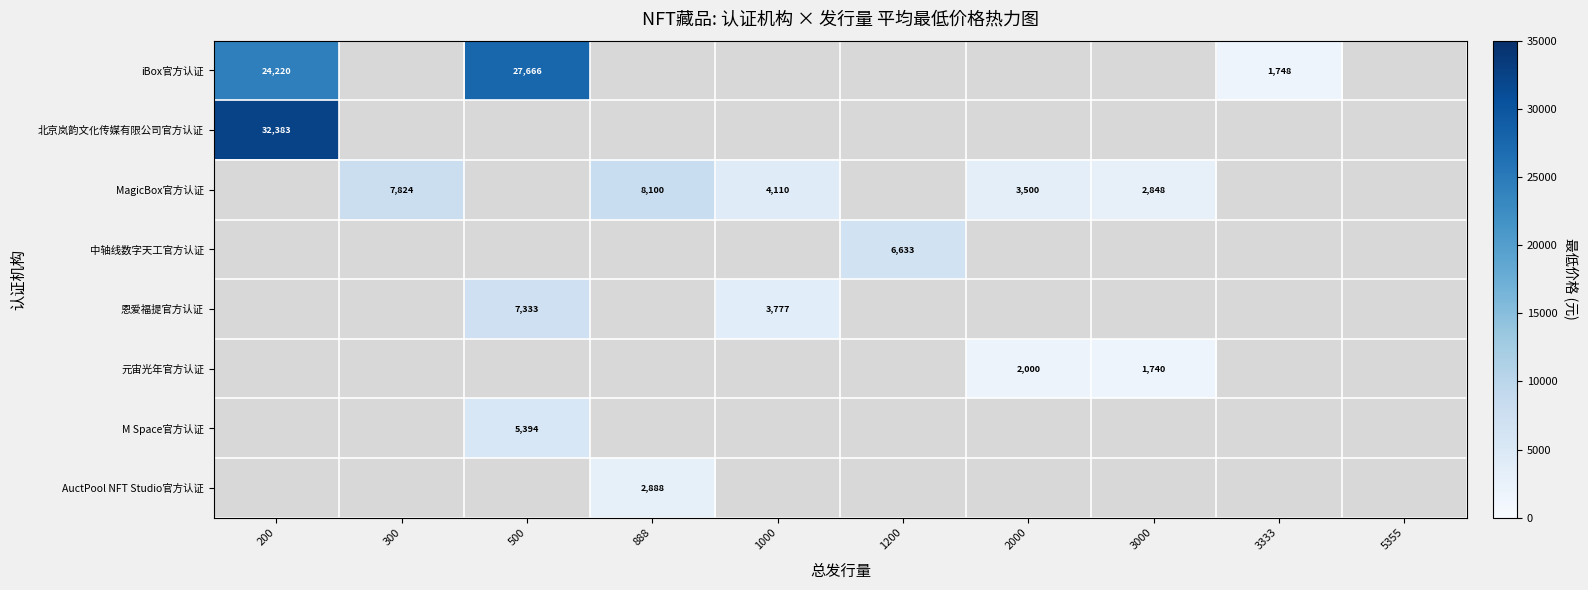

How many positive values does the 中轴线数字天工官方认证 series have?

1